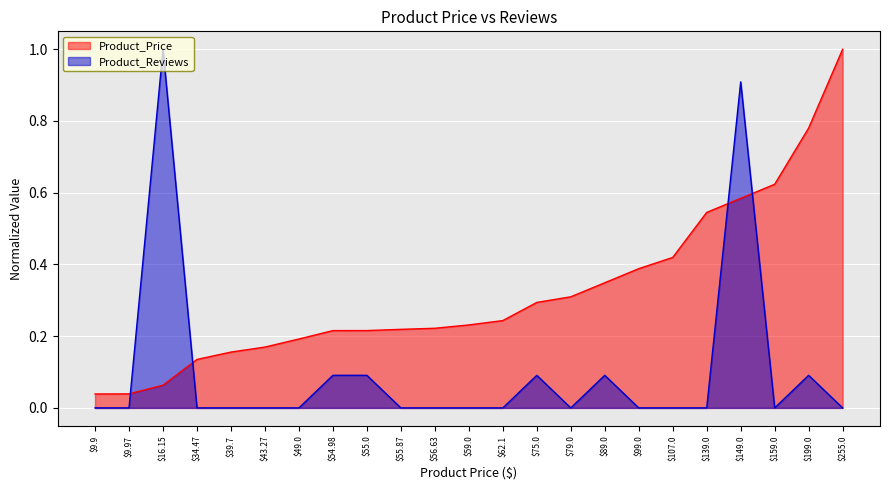

What is the spread (max minus min) of values at 43.27?

0.2